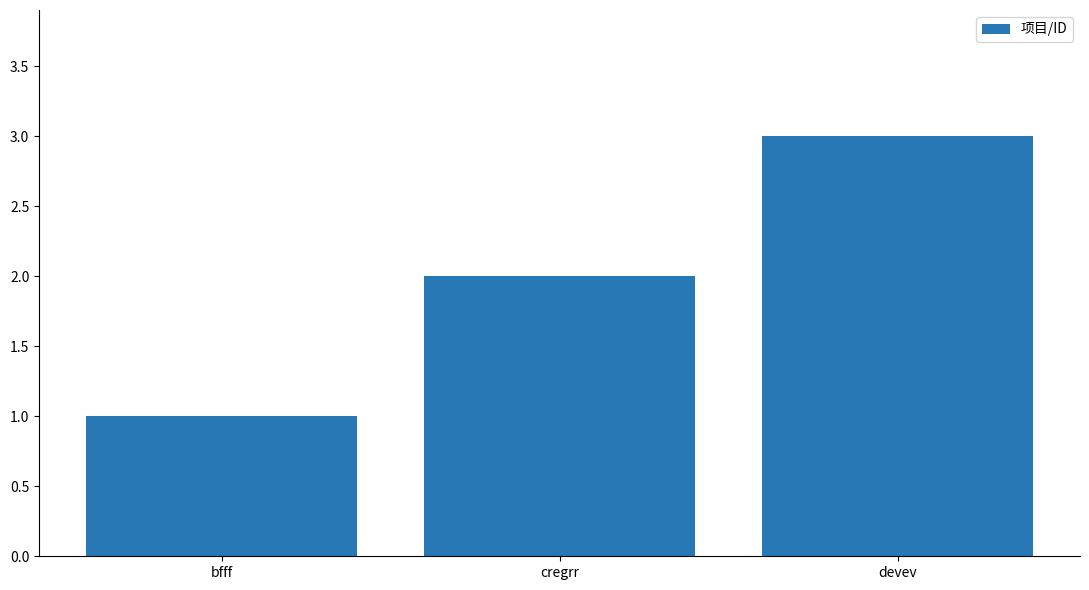

Reading left to right, list all the values displayed in this chart.

bfff=1	cregrr=2	devev=3